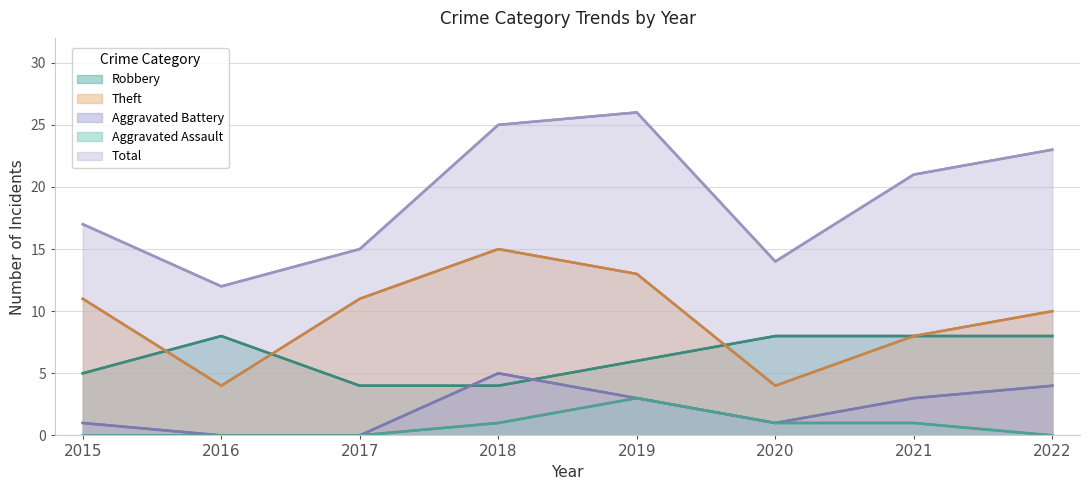

How many positive values does the Aggravated Assault series have?

4